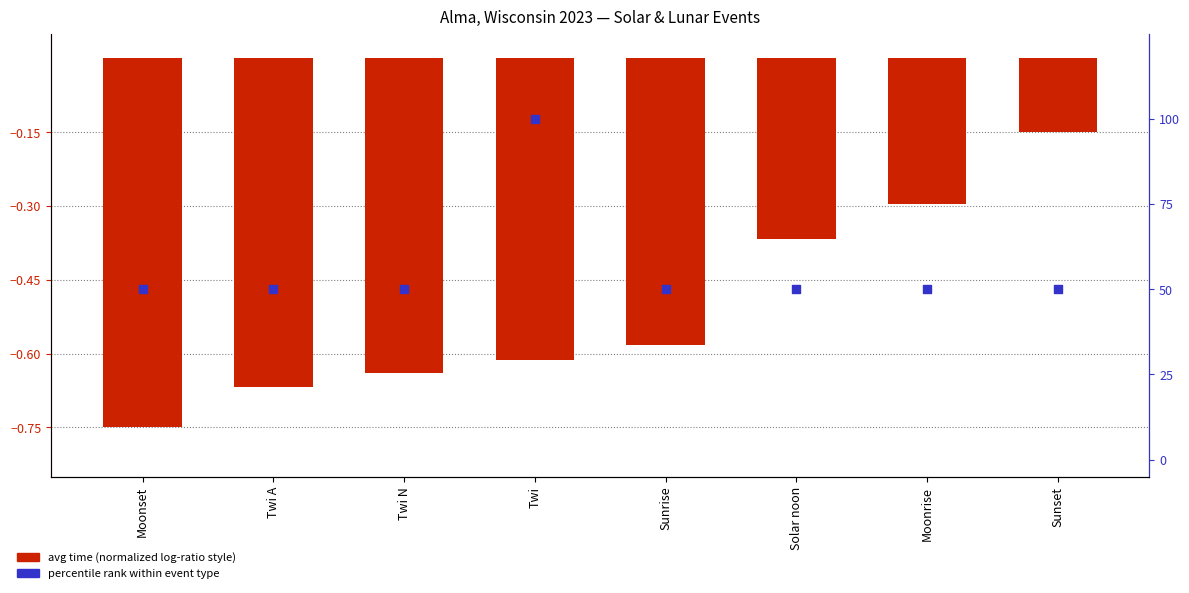

At which category is the sum across all series the highest?

Twi